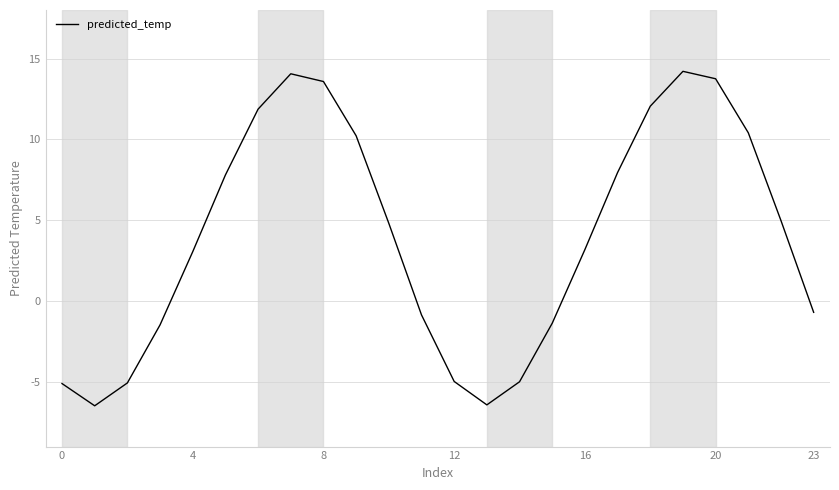

What is the maximum value shown in the chart?

14.2